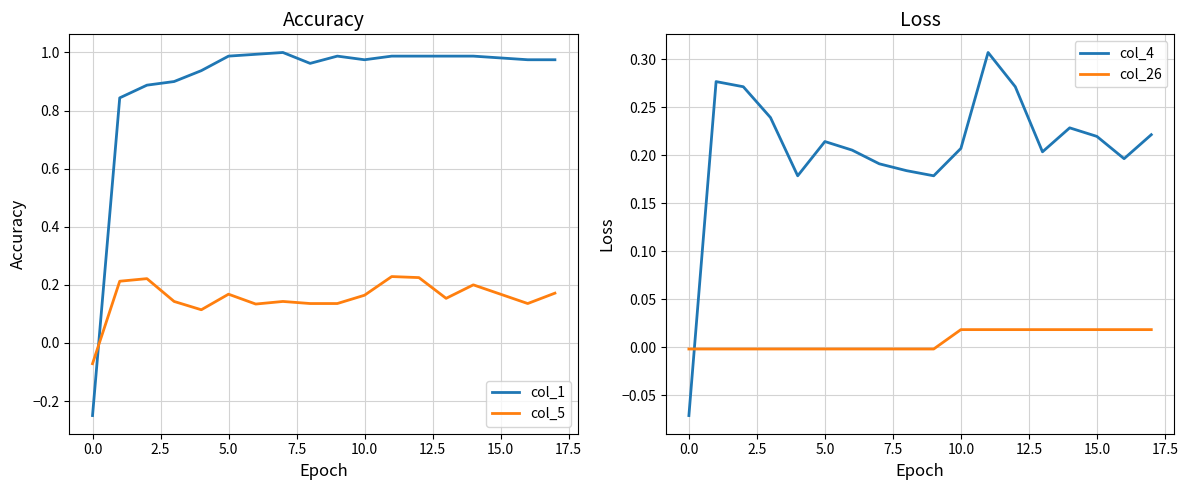

At how many categories does at least one series exceed 0?

17